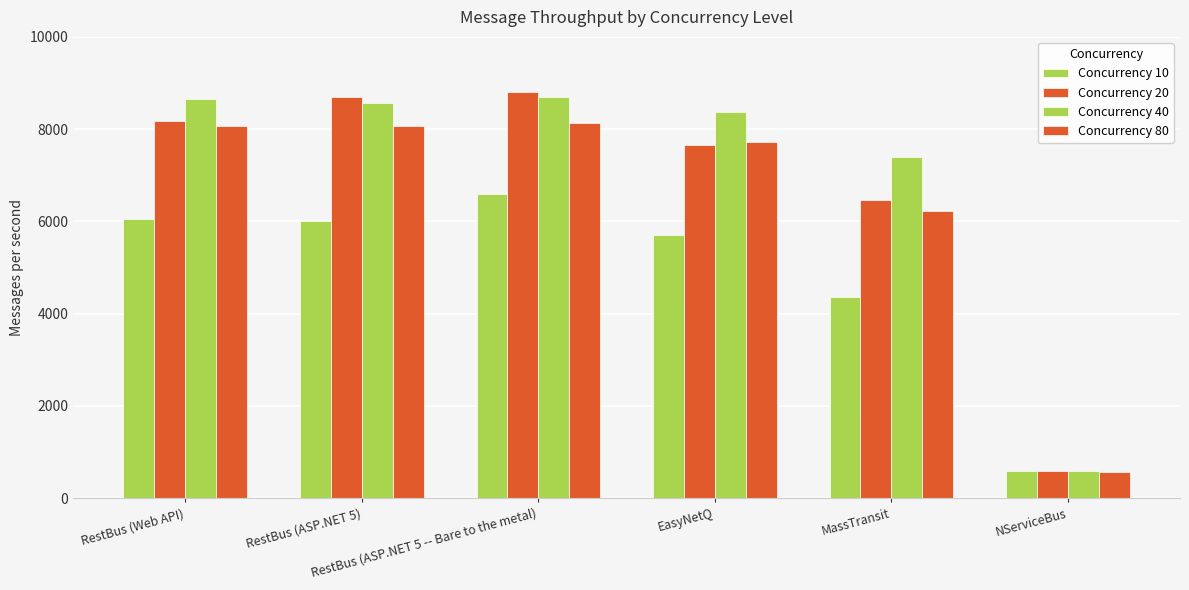

Between MassTransit and NServiceBus, which series saw the biggest shift?

Concurrency 40